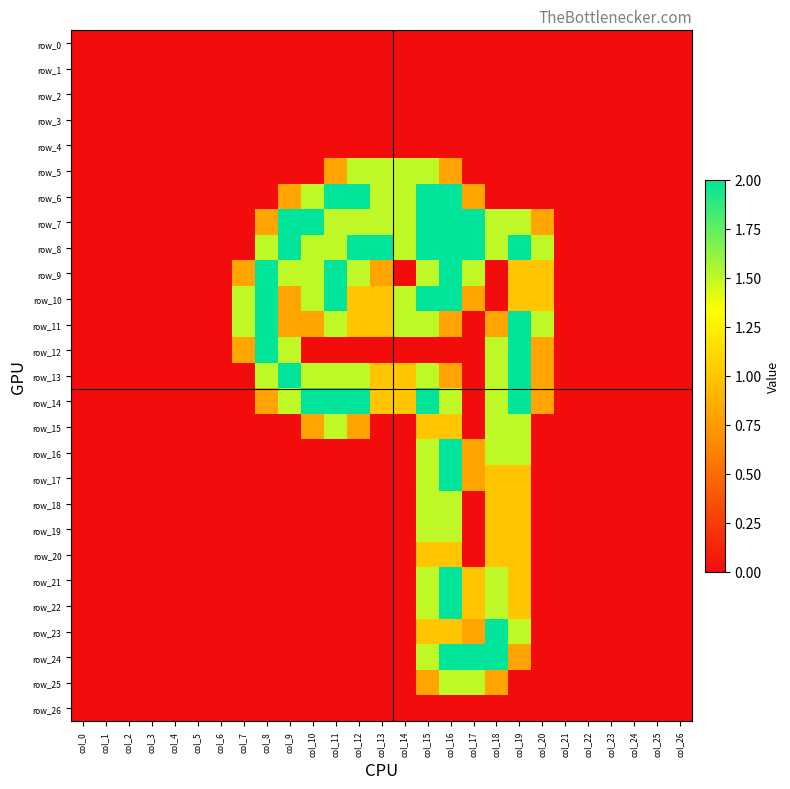

Reading left to right, extract all data points from this chart.

row_0: col_0=0.0	col_1=0.0	col_2=0.0	col_3=0.0	col_4=0.0	col_5=0.0	col_6=0.0	col_7=0.0	col_8=0.0	col_9=0.0	col_10=0.0	col_11=0.0	col_12=0.0	col_13=0.0	col_14=0.0	col_15=0.0	col_16=0.0	col_17=0.0	col_18=0.0	col_19=0.0	col_20=0.0	col_21=0.0	col_22=0.0	col_23=0.0	col_24=0.0	col_25=0.0	col_26=0.0
row_1: col_0=0.0	col_1=0.0	col_2=0.0	col_3=0.0	col_4=0.0	col_5=0.0	col_6=0.0	col_7=0.0	col_8=0.0	col_9=0.0	col_10=0.0	col_11=0.0	col_12=0.0	col_13=0.0	col_14=0.0	col_15=0.0	col_16=0.0	col_17=0.0	col_18=0.0	col_19=0.0	col_20=0.0	col_21=0.0	col_22=0.0	col_23=0.0	col_24=0.0	col_25=0.0	col_26=0.0
row_2: col_0=0.0	col_1=0.0	col_2=0.0	col_3=0.0	col_4=0.0	col_5=0.0	col_6=0.0	col_7=0.0	col_8=0.0	col_9=0.0	col_10=0.0	col_11=0.0	col_12=0.0	col_13=0.0	col_14=0.0	col_15=0.0	col_16=0.0	col_17=0.0	col_18=0.0	col_19=0.0	col_20=0.0	col_21=0.0	col_22=0.0	col_23=0.0	col_24=0.0	col_25=0.0	col_26=0.0
row_3: col_0=0.0	col_1=0.0	col_2=0.0	col_3=0.0	col_4=0.0	col_5=0.0	col_6=0.0	col_7=0.0	col_8=0.0	col_9=0.0	col_10=0.0	col_11=0.0	col_12=0.0	col_13=0.0	col_14=0.0	col_15=0.0	col_16=0.0	col_17=0.0	col_18=0.0	col_19=0.0	col_20=0.0	col_21=0.0	col_22=0.0	col_23=0.0	col_24=0.0	col_25=0.0	col_26=0.0
row_4: col_0=0.0	col_1=0.0	col_2=0.0	col_3=0.0	col_4=0.0	col_5=0.0	col_6=0.0	col_7=0.0	col_8=0.0	col_9=0.0	col_10=0.0	col_11=0.0	col_12=0.0	col_13=0.0	col_14=0.0	col_15=0.0	col_16=0.0	col_17=0.0	col_18=0.0	col_19=0.0	col_20=0.0	col_21=0.0	col_22=0.0	col_23=0.0	col_24=0.0	col_25=0.0	col_26=0.0
row_5: col_0=0.0	col_1=0.0	col_2=0.0	col_3=0.0	col_4=0.0	col_5=0.0	col_6=0.0	col_7=0.0	col_8=0.0	col_9=0.0	col_10=0.0	col_11=0.8	col_12=1.5	col_13=1.5	col_14=1.5	col_15=1.5	col_16=0.8	col_17=0.0	col_18=0.0	col_19=0.0	col_20=0.0	col_21=0.0	col_22=0.0	col_23=0.0	col_24=0.0	col_25=0.0	col_26=0.0
row_6: col_0=0.0	col_1=0.0	col_2=0.0	col_3=0.0	col_4=0.0	col_5=0.0	col_6=0.0	col_7=0.0	col_8=0.0	col_9=0.8	col_10=1.5	col_11=2.0	col_12=2.0	col_13=1.5	col_14=1.5	col_15=2.0	col_16=2.0	col_17=0.8	col_18=0.0	col_19=0.0	col_20=0.0	col_21=0.0	col_22=0.0	col_23=0.0	col_24=0.0	col_25=0.0	col_26=0.0
row_7: col_0=0.0	col_1=0.0	col_2=0.0	col_3=0.0	col_4=0.0	col_5=0.0	col_6=0.0	col_7=0.0	col_8=0.8	col_9=2.0	col_10=2.0	col_11=1.5	col_12=1.5	col_13=1.5	col_14=1.5	col_15=2.0	col_16=2.0	col_17=2.0	col_18=1.5	col_19=1.5	col_20=0.8	col_21=0.0	col_22=0.0	col_23=0.0	col_24=0.0	col_25=0.0	col_26=0.0
row_8: col_0=0.0	col_1=0.0	col_2=0.0	col_3=0.0	col_4=0.0	col_5=0.0	col_6=0.0	col_7=0.0	col_8=1.5	col_9=2.0	col_10=1.5	col_11=1.5	col_12=2.0	col_13=2.0	col_14=1.5	col_15=2.0	col_16=2.0	col_17=2.0	col_18=1.5	col_19=2.0	col_20=1.5	col_21=0.0	col_22=0.0	col_23=0.0	col_24=0.0	col_25=0.0	col_26=0.0
row_9: col_0=0.0	col_1=0.0	col_2=0.0	col_3=0.0	col_4=0.0	col_5=0.0	col_6=0.0	col_7=0.8	col_8=2.0	col_9=1.5	col_10=1.5	col_11=2.0	col_12=1.5	col_13=0.8	col_14=0.0	col_15=1.5	col_16=2.0	col_17=1.5	col_18=0.0	col_19=1.0	col_20=1.0	col_21=0.0	col_22=0.0	col_23=0.0	col_24=0.0	col_25=0.0	col_26=0.0
row_10: col_0=0.0	col_1=0.0	col_2=0.0	col_3=0.0	col_4=0.0	col_5=0.0	col_6=0.0	col_7=1.5	col_8=2.0	col_9=0.8	col_10=1.5	col_11=2.0	col_12=1.0	col_13=1.0	col_14=1.5	col_15=2.0	col_16=2.0	col_17=0.8	col_18=0.0	col_19=1.0	col_20=1.0	col_21=0.0	col_22=0.0	col_23=0.0	col_24=0.0	col_25=0.0	col_26=0.0
row_11: col_0=0.0	col_1=0.0	col_2=0.0	col_3=0.0	col_4=0.0	col_5=0.0	col_6=0.0	col_7=1.5	col_8=2.0	col_9=0.8	col_10=0.8	col_11=1.5	col_12=1.0	col_13=1.0	col_14=1.5	col_15=1.5	col_16=0.8	col_17=0.0	col_18=0.8	col_19=2.0	col_20=1.5	col_21=0.0	col_22=0.0	col_23=0.0	col_24=0.0	col_25=0.0	col_26=0.0
row_12: col_0=0.0	col_1=0.0	col_2=0.0	col_3=0.0	col_4=0.0	col_5=0.0	col_6=0.0	col_7=0.8	col_8=2.0	col_9=1.5	col_10=0.0	col_11=0.0	col_12=0.0	col_13=0.0	col_14=0.0	col_15=0.0	col_16=0.0	col_17=0.0	col_18=1.5	col_19=2.0	col_20=0.8	col_21=0.0	col_22=0.0	col_23=0.0	col_24=0.0	col_25=0.0	col_26=0.0
row_13: col_0=0.0	col_1=0.0	col_2=0.0	col_3=0.0	col_4=0.0	col_5=0.0	col_6=0.0	col_7=0.0	col_8=1.5	col_9=2.0	col_10=1.5	col_11=1.5	col_12=1.5	col_13=1.0	col_14=1.0	col_15=1.5	col_16=0.8	col_17=0.0	col_18=1.5	col_19=2.0	col_20=0.8	col_21=0.0	col_22=0.0	col_23=0.0	col_24=0.0	col_25=0.0	col_26=0.0
row_14: col_0=0.0	col_1=0.0	col_2=0.0	col_3=0.0	col_4=0.0	col_5=0.0	col_6=0.0	col_7=0.0	col_8=0.8	col_9=1.5	col_10=2.0	col_11=2.0	col_12=2.0	col_13=1.0	col_14=1.0	col_15=2.0	col_16=1.5	col_17=0.0	col_18=1.5	col_19=2.0	col_20=0.8	col_21=0.0	col_22=0.0	col_23=0.0	col_24=0.0	col_25=0.0	col_26=0.0
row_15: col_0=0.0	col_1=0.0	col_2=0.0	col_3=0.0	col_4=0.0	col_5=0.0	col_6=0.0	col_7=0.0	col_8=0.0	col_9=0.0	col_10=0.8	col_11=1.5	col_12=0.8	col_13=0.0	col_14=0.0	col_15=1.0	col_16=1.0	col_17=0.0	col_18=1.5	col_19=1.5	col_20=0.0	col_21=0.0	col_22=0.0	col_23=0.0	col_24=0.0	col_25=0.0	col_26=0.0
row_16: col_0=0.0	col_1=0.0	col_2=0.0	col_3=0.0	col_4=0.0	col_5=0.0	col_6=0.0	col_7=0.0	col_8=0.0	col_9=0.0	col_10=0.0	col_11=0.0	col_12=0.0	col_13=0.0	col_14=0.0	col_15=1.5	col_16=2.0	col_17=0.8	col_18=1.5	col_19=1.5	col_20=0.0	col_21=0.0	col_22=0.0	col_23=0.0	col_24=0.0	col_25=0.0	col_26=0.0
row_17: col_0=0.0	col_1=0.0	col_2=0.0	col_3=0.0	col_4=0.0	col_5=0.0	col_6=0.0	col_7=0.0	col_8=0.0	col_9=0.0	col_10=0.0	col_11=0.0	col_12=0.0	col_13=0.0	col_14=0.0	col_15=1.5	col_16=2.0	col_17=0.8	col_18=1.0	col_19=1.0	col_20=0.0	col_21=0.0	col_22=0.0	col_23=0.0	col_24=0.0	col_25=0.0	col_26=0.0
row_18: col_0=0.0	col_1=0.0	col_2=0.0	col_3=0.0	col_4=0.0	col_5=0.0	col_6=0.0	col_7=0.0	col_8=0.0	col_9=0.0	col_10=0.0	col_11=0.0	col_12=0.0	col_13=0.0	col_14=0.0	col_15=1.5	col_16=1.5	col_17=0.0	col_18=1.0	col_19=1.0	col_20=0.0	col_21=0.0	col_22=0.0	col_23=0.0	col_24=0.0	col_25=0.0	col_26=0.0
row_19: col_0=0.0	col_1=0.0	col_2=0.0	col_3=0.0	col_4=0.0	col_5=0.0	col_6=0.0	col_7=0.0	col_8=0.0	col_9=0.0	col_10=0.0	col_11=0.0	col_12=0.0	col_13=0.0	col_14=0.0	col_15=1.5	col_16=1.5	col_17=0.0	col_18=1.0	col_19=1.0	col_20=0.0	col_21=0.0	col_22=0.0	col_23=0.0	col_24=0.0	col_25=0.0	col_26=0.0
row_20: col_0=0.0	col_1=0.0	col_2=0.0	col_3=0.0	col_4=0.0	col_5=0.0	col_6=0.0	col_7=0.0	col_8=0.0	col_9=0.0	col_10=0.0	col_11=0.0	col_12=0.0	col_13=0.0	col_14=0.0	col_15=1.0	col_16=1.0	col_17=0.0	col_18=1.0	col_19=1.0	col_20=0.0	col_21=0.0	col_22=0.0	col_23=0.0	col_24=0.0	col_25=0.0	col_26=0.0
row_21: col_0=0.0	col_1=0.0	col_2=0.0	col_3=0.0	col_4=0.0	col_5=0.0	col_6=0.0	col_7=0.0	col_8=0.0	col_9=0.0	col_10=0.0	col_11=0.0	col_12=0.0	col_13=0.0	col_14=0.0	col_15=1.5	col_16=2.0	col_17=1.0	col_18=1.5	col_19=1.0	col_20=0.0	col_21=0.0	col_22=0.0	col_23=0.0	col_24=0.0	col_25=0.0	col_26=0.0
row_22: col_0=0.0	col_1=0.0	col_2=0.0	col_3=0.0	col_4=0.0	col_5=0.0	col_6=0.0	col_7=0.0	col_8=0.0	col_9=0.0	col_10=0.0	col_11=0.0	col_12=0.0	col_13=0.0	col_14=0.0	col_15=1.5	col_16=2.0	col_17=1.0	col_18=1.5	col_19=1.0	col_20=0.0	col_21=0.0	col_22=0.0	col_23=0.0	col_24=0.0	col_25=0.0	col_26=0.0
row_23: col_0=0.0	col_1=0.0	col_2=0.0	col_3=0.0	col_4=0.0	col_5=0.0	col_6=0.0	col_7=0.0	col_8=0.0	col_9=0.0	col_10=0.0	col_11=0.0	col_12=0.0	col_13=0.0	col_14=0.0	col_15=1.0	col_16=1.0	col_17=0.8	col_18=2.0	col_19=1.5	col_20=0.0	col_21=0.0	col_22=0.0	col_23=0.0	col_24=0.0	col_25=0.0	col_26=0.0
row_24: col_0=0.0	col_1=0.0	col_2=0.0	col_3=0.0	col_4=0.0	col_5=0.0	col_6=0.0	col_7=0.0	col_8=0.0	col_9=0.0	col_10=0.0	col_11=0.0	col_12=0.0	col_13=0.0	col_14=0.0	col_15=1.5	col_16=2.0	col_17=2.0	col_18=2.0	col_19=0.8	col_20=0.0	col_21=0.0	col_22=0.0	col_23=0.0	col_24=0.0	col_25=0.0	col_26=0.0
row_25: col_0=0.0	col_1=0.0	col_2=0.0	col_3=0.0	col_4=0.0	col_5=0.0	col_6=0.0	col_7=0.0	col_8=0.0	col_9=0.0	col_10=0.0	col_11=0.0	col_12=0.0	col_13=0.0	col_14=0.0	col_15=0.8	col_16=1.5	col_17=1.5	col_18=0.8	col_19=0.0	col_20=0.0	col_21=0.0	col_22=0.0	col_23=0.0	col_24=0.0	col_25=0.0	col_26=0.0
row_26: col_0=0.0	col_1=0.0	col_2=0.0	col_3=0.0	col_4=0.0	col_5=0.0	col_6=0.0	col_7=0.0	col_8=0.0	col_9=0.0	col_10=0.0	col_11=0.0	col_12=0.0	col_13=0.0	col_14=0.0	col_15=0.0	col_16=0.0	col_17=0.0	col_18=0.0	col_19=0.0	col_20=0.0	col_21=0.0	col_22=0.0	col_23=0.0	col_24=0.0	col_25=0.0	col_26=0.0